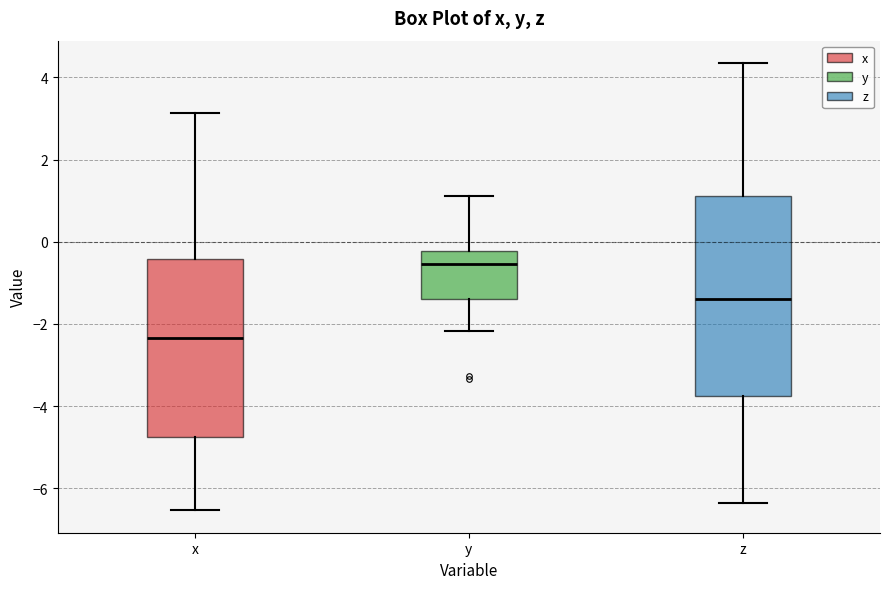

Which box is the tallest, from its lower edge to its upper edge?

z